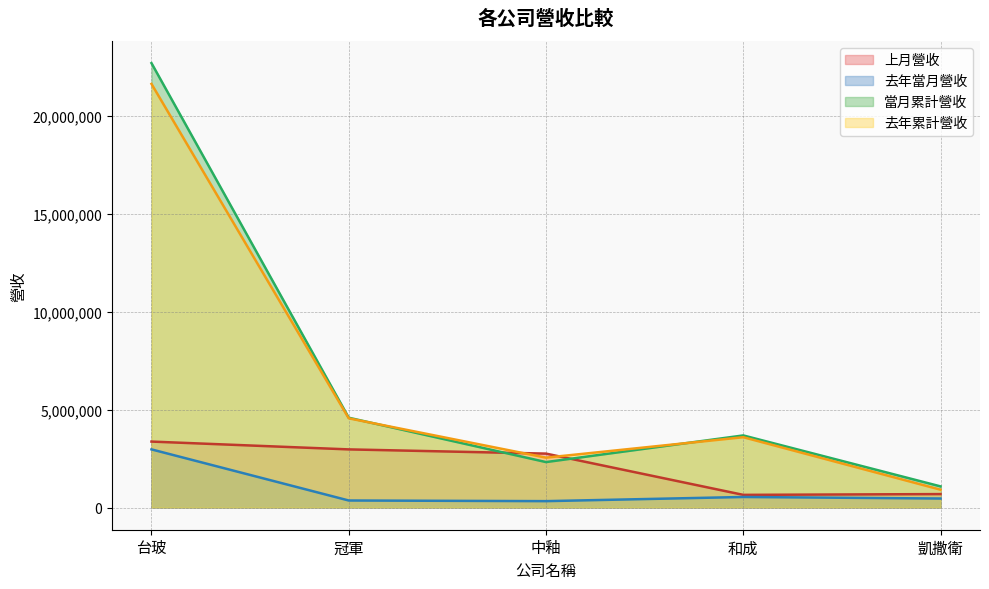

Reading right to left, list all the values displayed in this chart.

上月營收: 凱撒衛=685432	和成=645196	中釉=2753124	冠軍=2968464	台玻=3367669
去年當月營收: 凱撒衛=458543	和成=537252	中釉=324824	冠軍=357724	台玻=2968464
當月累計營收: 凱撒衛=1078416	和成=3681898	中釉=2320325	冠軍=4586590	台玻=22700978
去年累計營收: 凱撒衛=909692	和成=3591292	中釉=2546662	冠軍=4556160	台玻=21639269